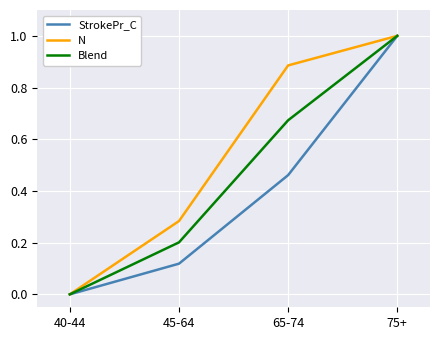

Which series changed the most between 65-74 and 75+?

StrokePr_C